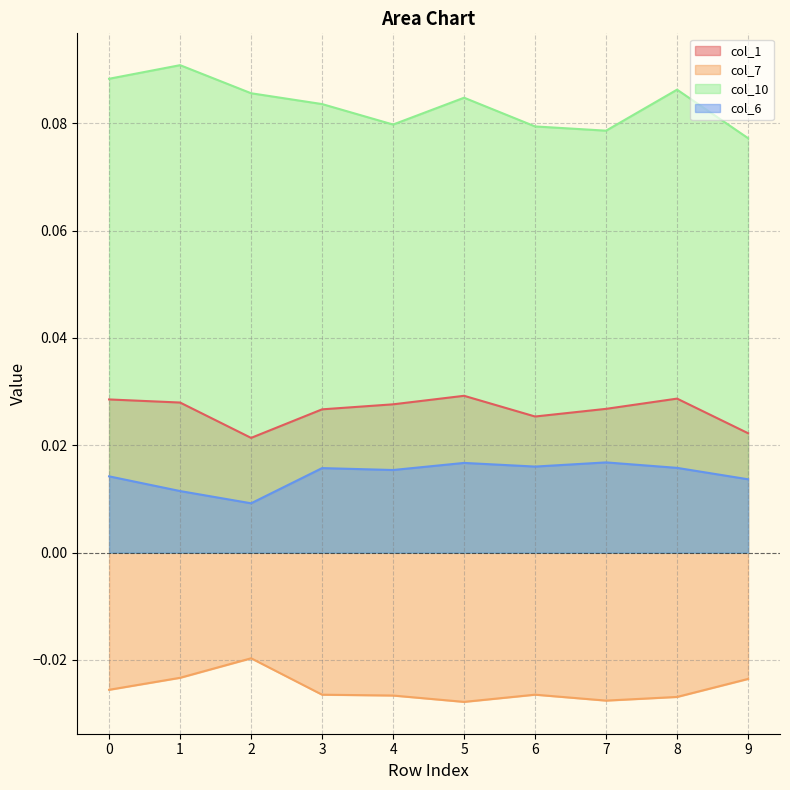

True or false: col_6 and col_10 cross at least once.

False